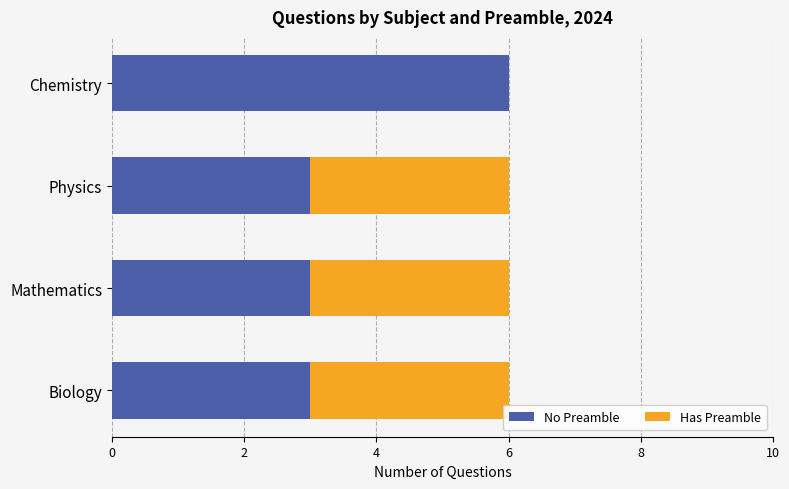

What is the sum of the No Preamble values at Chemistry and Mathematics?

9